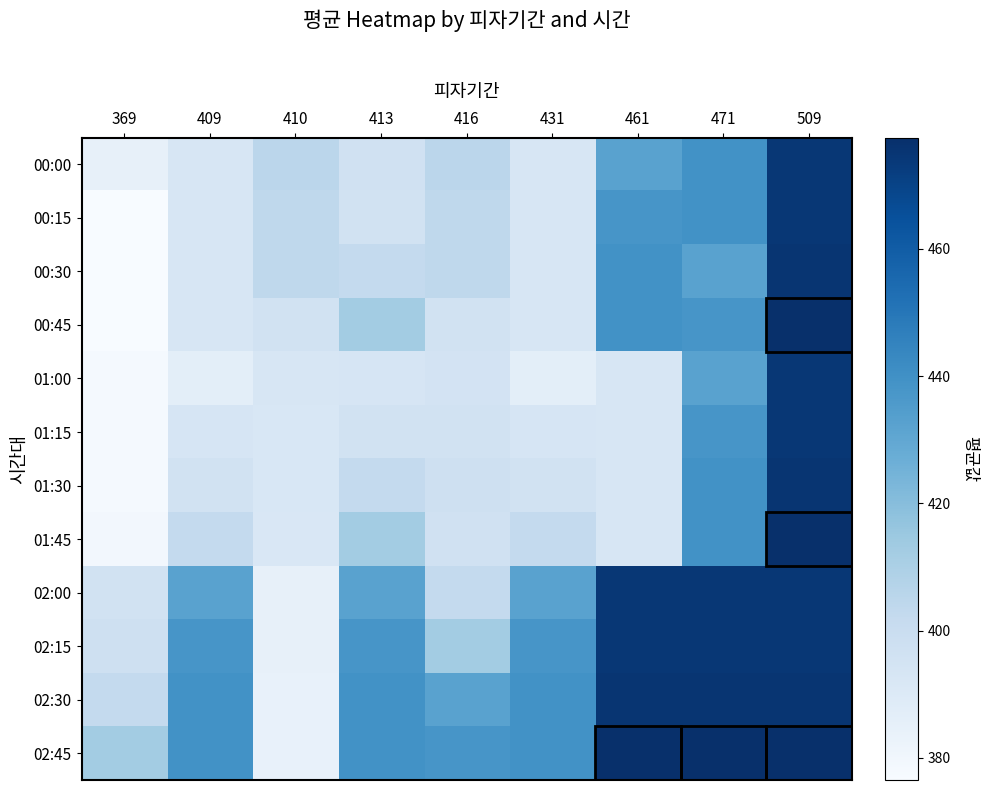

Between 509 and 409, which is larger?

509